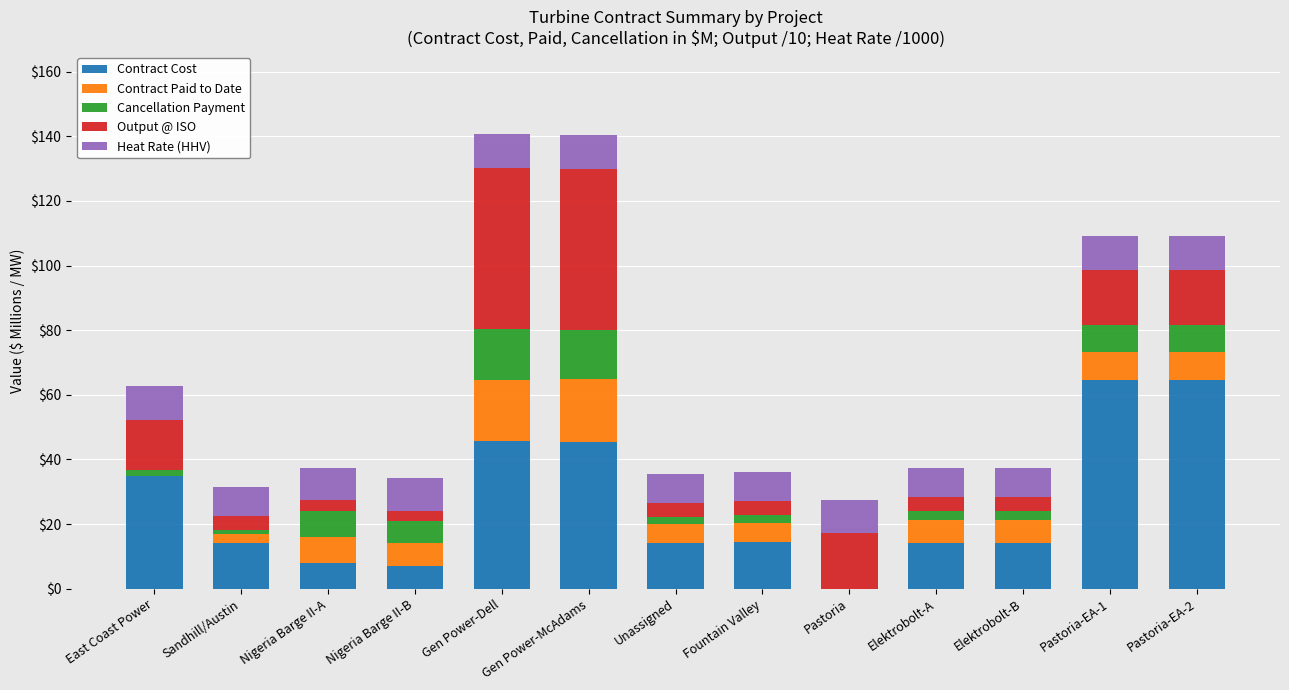

What is the total value across all series at Pastoria-EA-1?

109.1